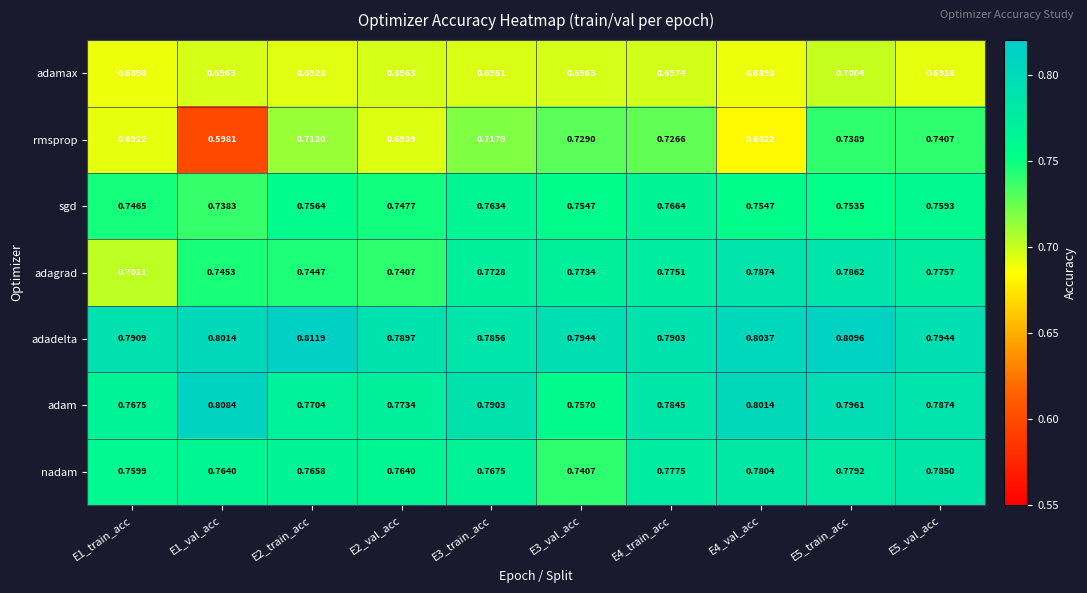

At how many categories does at least one series exceed 0?

10